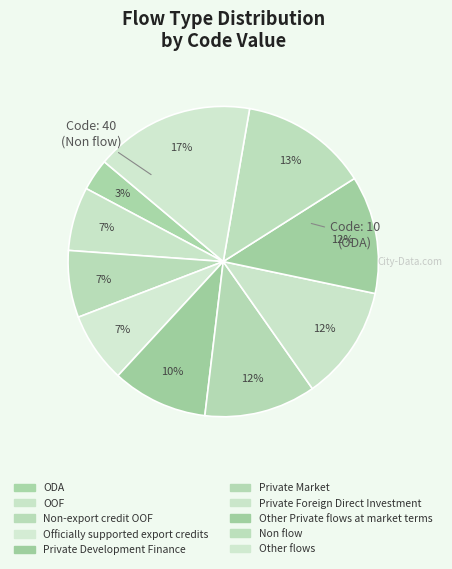

Which category has the biggest portion of the pie?

Other flows